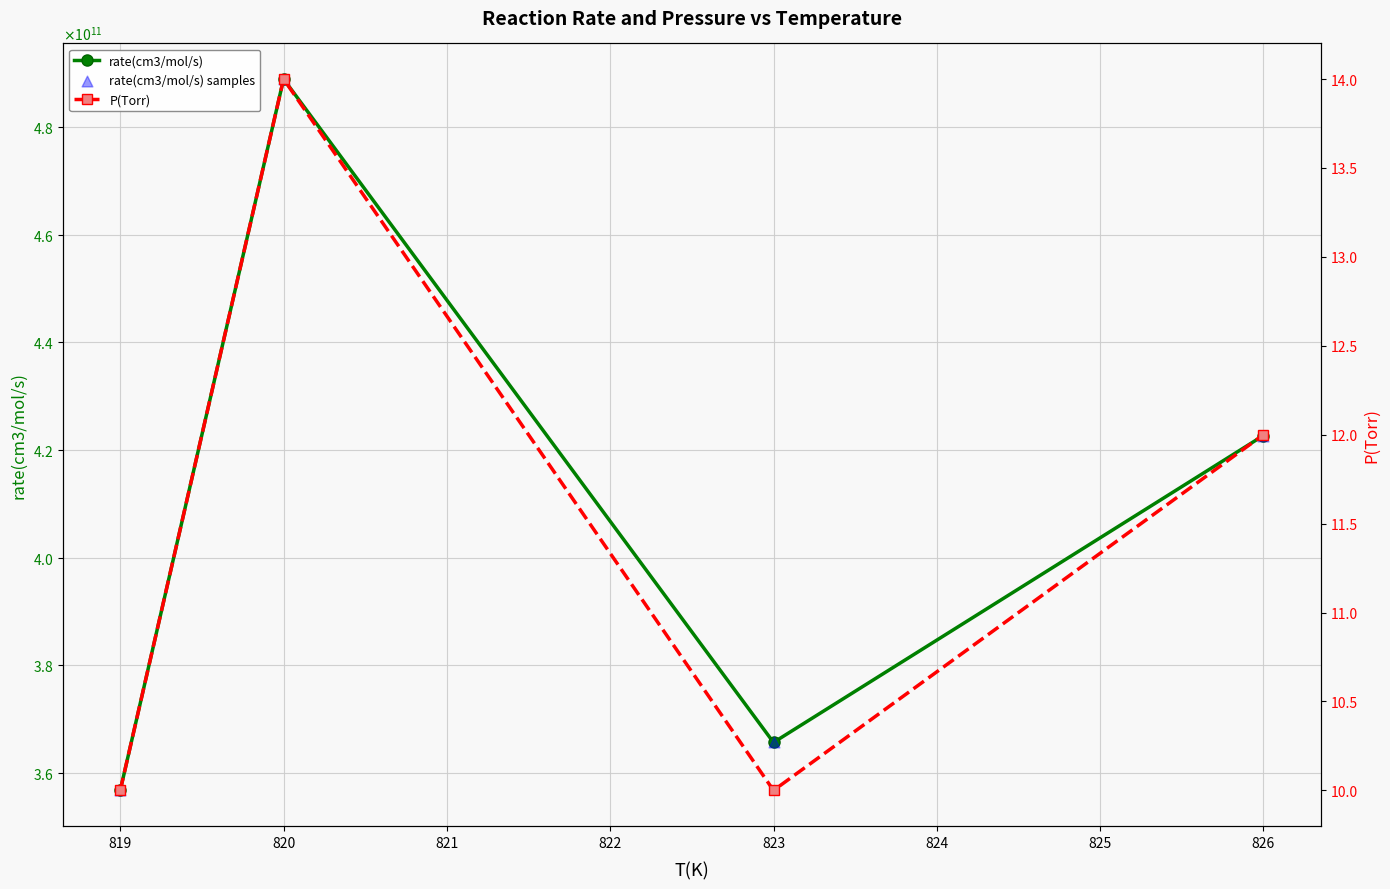

Which series contains the lowest Y value?

P(Torr)